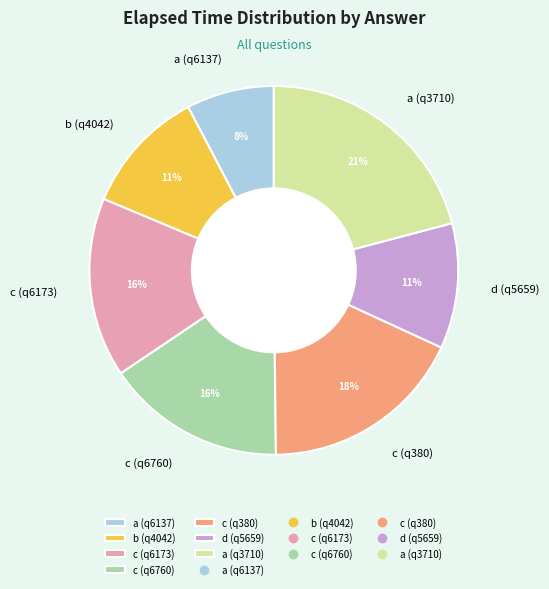

True or false: c (q380) accounts for 18% of the total.

True